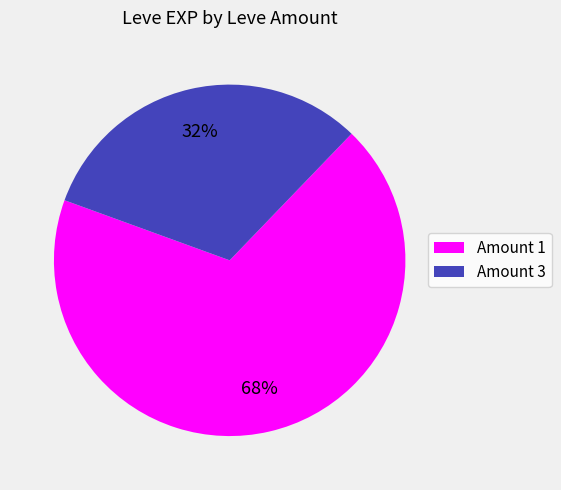

Which category has the biggest portion of the pie?

Amount 1